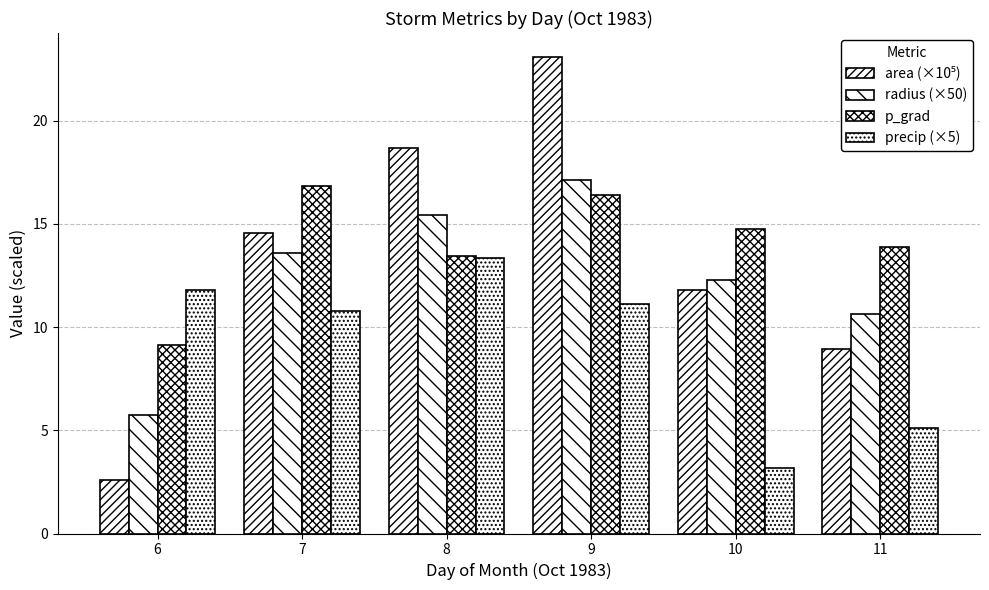

Which label corresponds to the largest value in the chart?

9